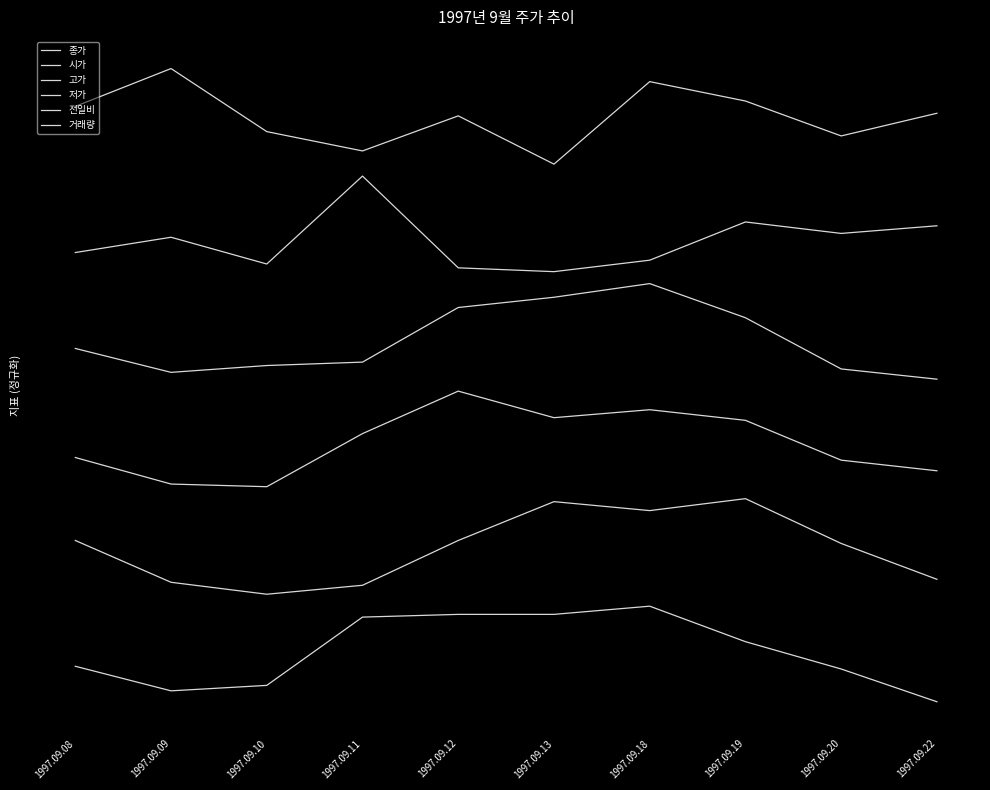

Reading left to right, extract all data points from this chart.

종가: 1997.09.08=0.1	1997.09.09=0.0	1997.09.10=0.1	1997.09.11=0.4	1997.09.12=0.4	1997.09.13=0.4	1997.09.18=0.4	1997.09.19=0.3	1997.09.20=0.1	1997.09.22=0.0
시가: 1997.09.08=0.7	1997.09.09=0.5	1997.09.10=0.5	1997.09.11=0.5	1997.09.12=0.7	1997.09.13=0.8	1997.09.18=0.8	1997.09.19=0.9	1997.09.20=0.7	1997.09.22=0.5
고가: 1997.09.08=1.0	1997.09.09=0.9	1997.09.10=0.9	1997.09.11=1.1	1997.09.12=1.3	1997.09.13=1.2	1997.09.18=1.2	1997.09.19=1.2	1997.09.20=1.0	1997.09.22=1.0
저가: 1997.09.08=1.5	1997.09.09=1.4	1997.09.10=1.4	1997.09.11=1.4	1997.09.12=1.7	1997.09.13=1.7	1997.09.18=1.8	1997.09.19=1.6	1997.09.20=1.4	1997.09.22=1.4
전일비: 1997.09.08=1.9	1997.09.09=1.9	1997.09.10=1.8	1997.09.11=2.2	1997.09.12=1.8	1997.09.13=1.8	1997.09.18=1.8	1997.09.19=2.0	1997.09.20=2.0	1997.09.22=2.0
거래량: 1997.09.08=2.5	1997.09.09=2.6	1997.09.10=2.4	1997.09.11=2.3	1997.09.12=2.5	1997.09.13=2.2	1997.09.18=2.6	1997.09.19=2.5	1997.09.20=2.4	1997.09.22=2.5